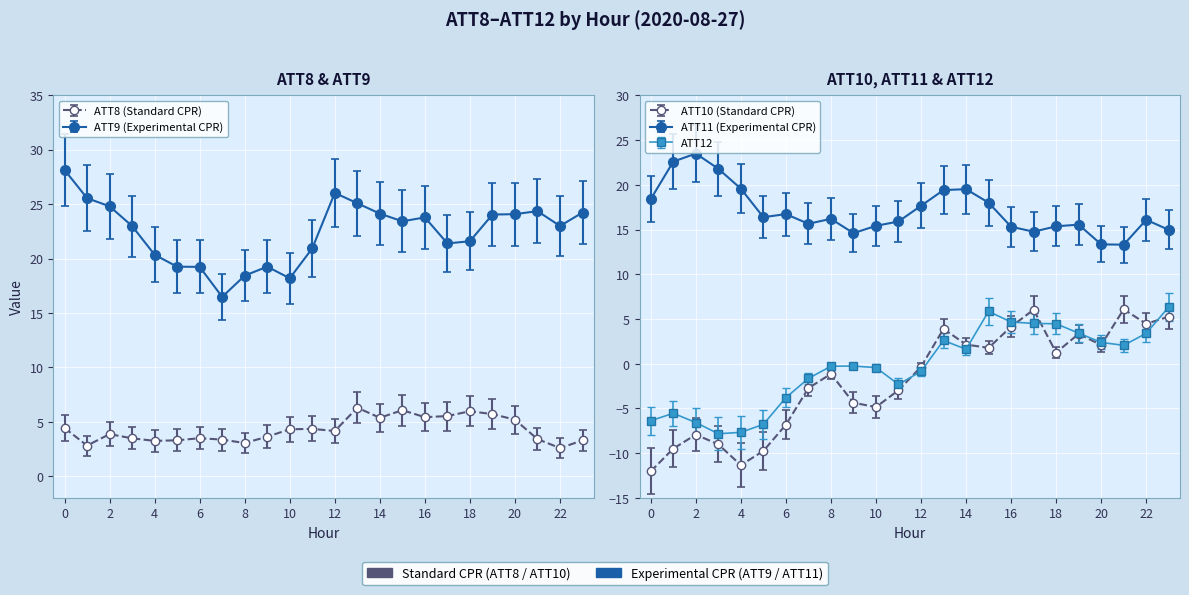

What is the maximum value for ATT10?

6.1